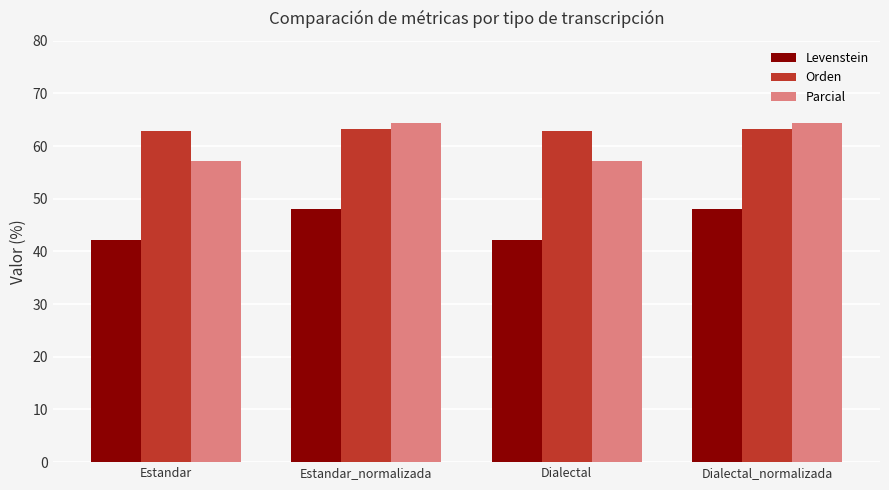

Rank the series by their maximum value, from lowest to highest.

Levenstein, Orden, Parcial